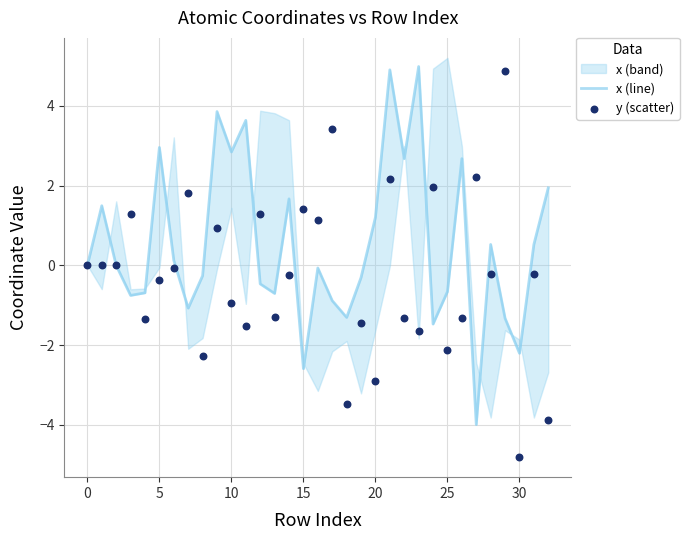

At how many categories does at least one series exceed 3?

6